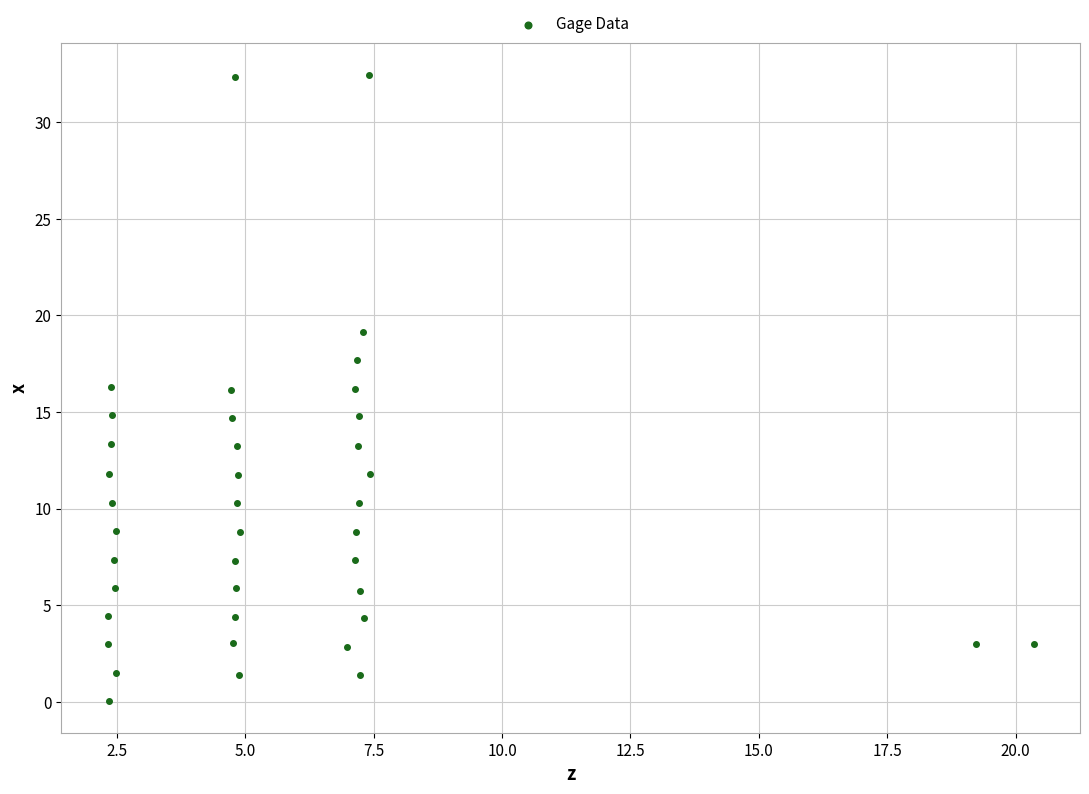

What is the range of Y values (max minus min)?

32.4